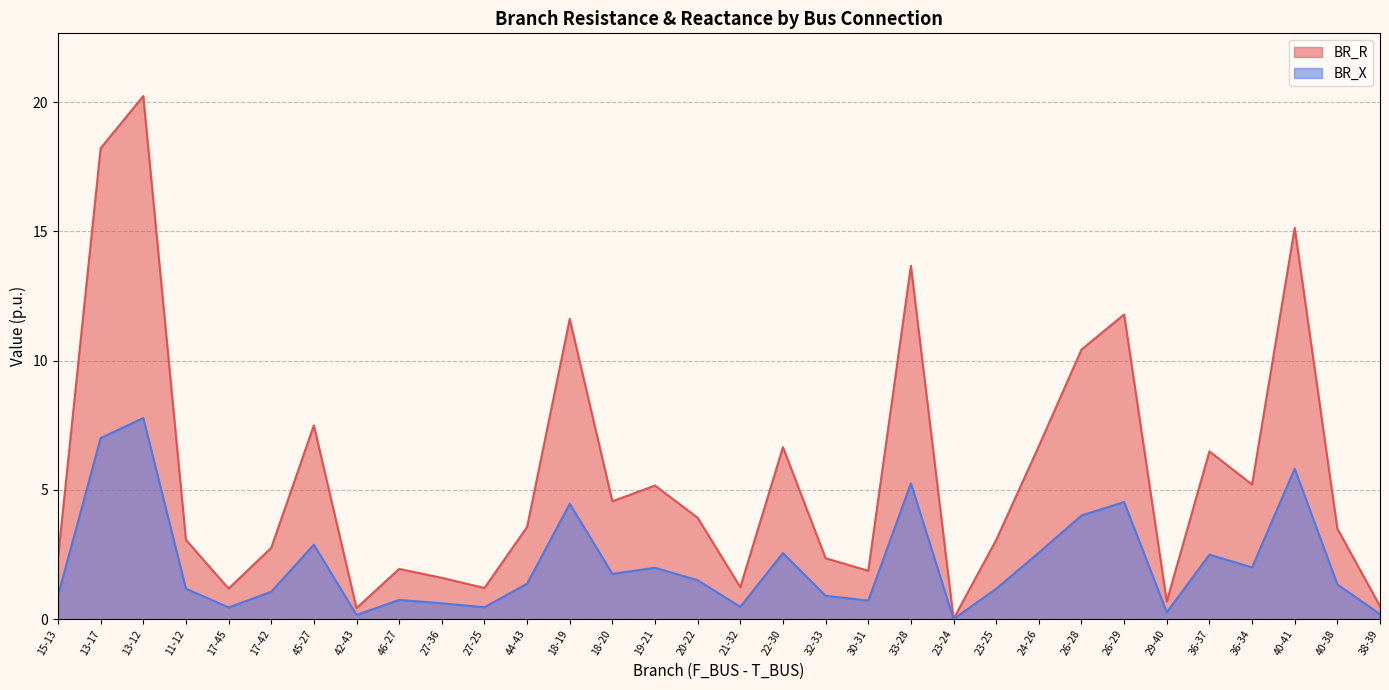

Is the value of BR_X at 29-40 greater than the value of BR_R at 24-26?

No